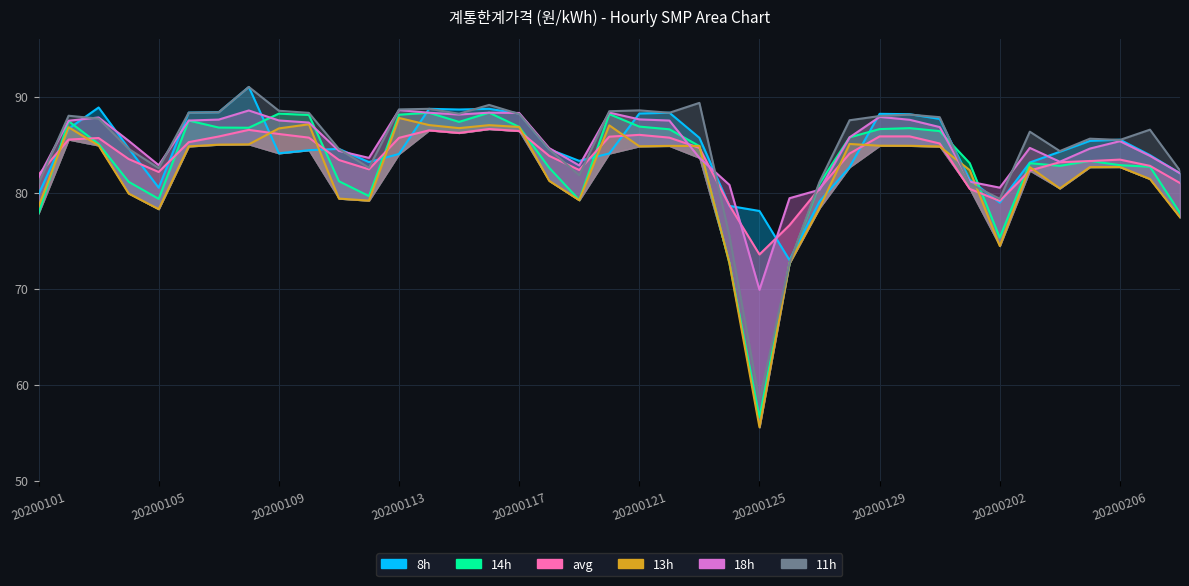

Rank the series by their maximum value, from lowest to highest.

avg, 13h, 14h, 18h, 8h, 11h